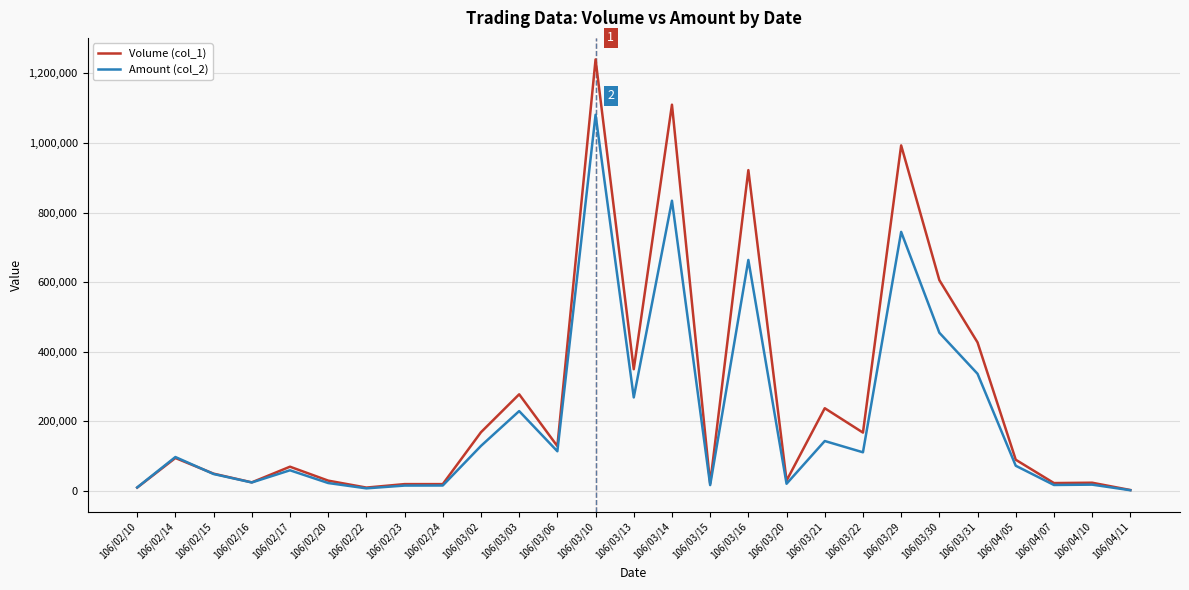

At which category is the sum across all series the highest?

106/03/10